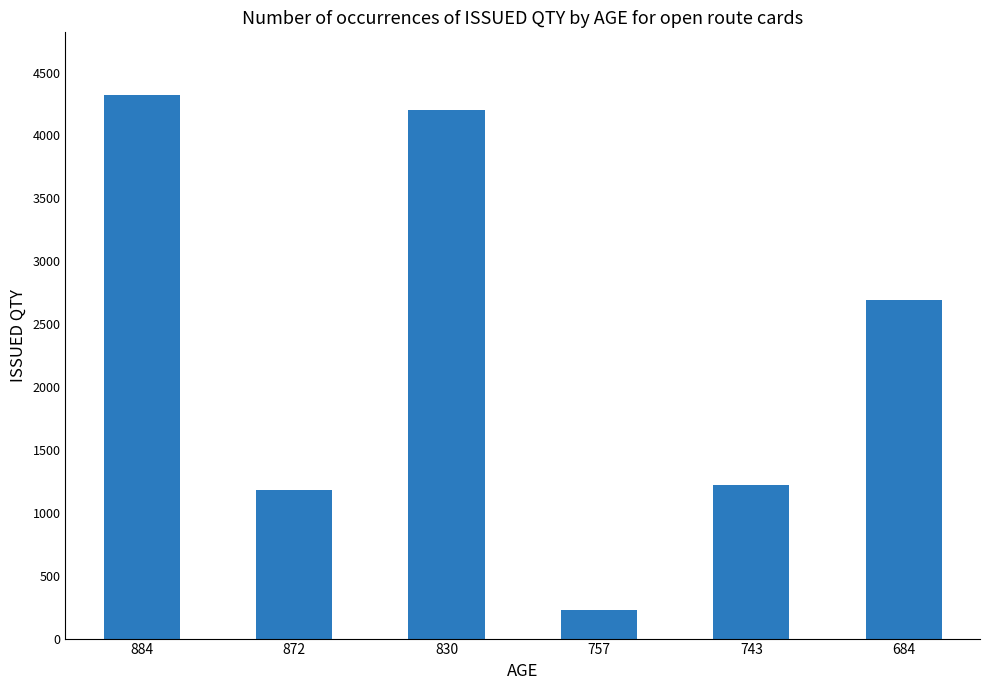

What is the difference between the maximum and minimum values?

4091